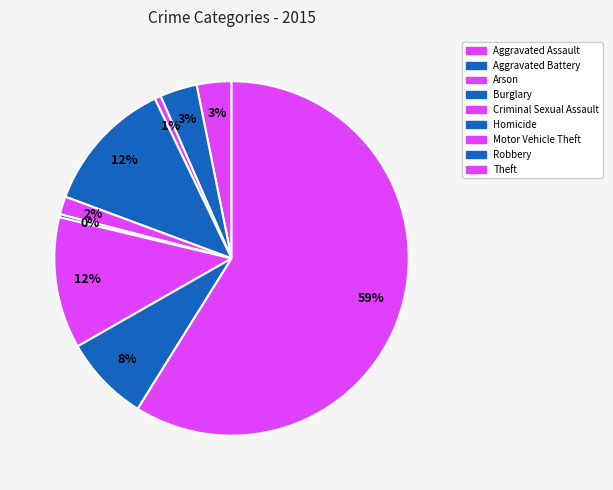

Count the number of slices in the pie.

9